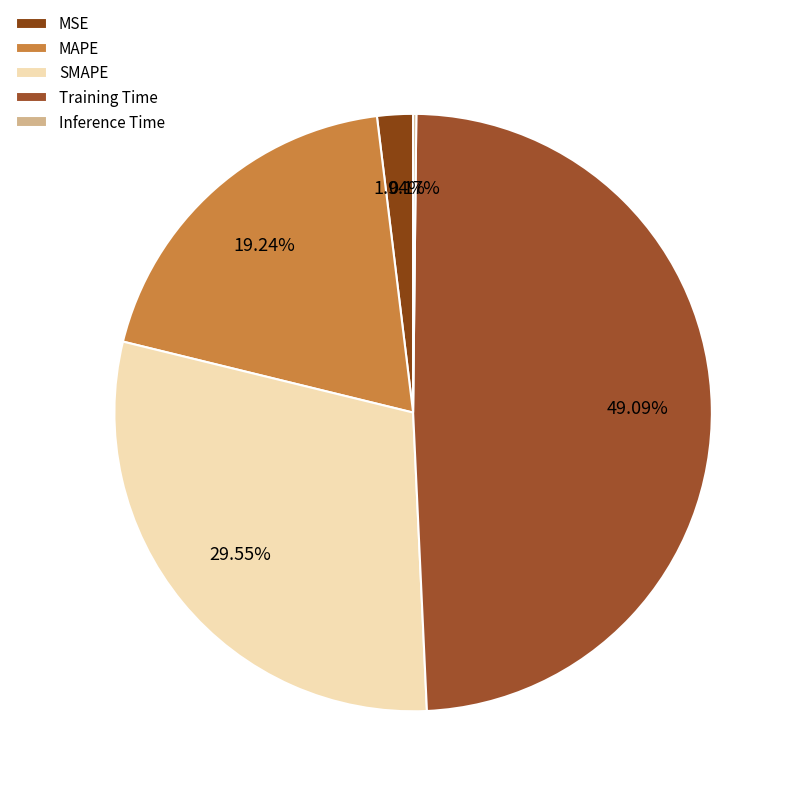

How many slices are in this pie chart?

5